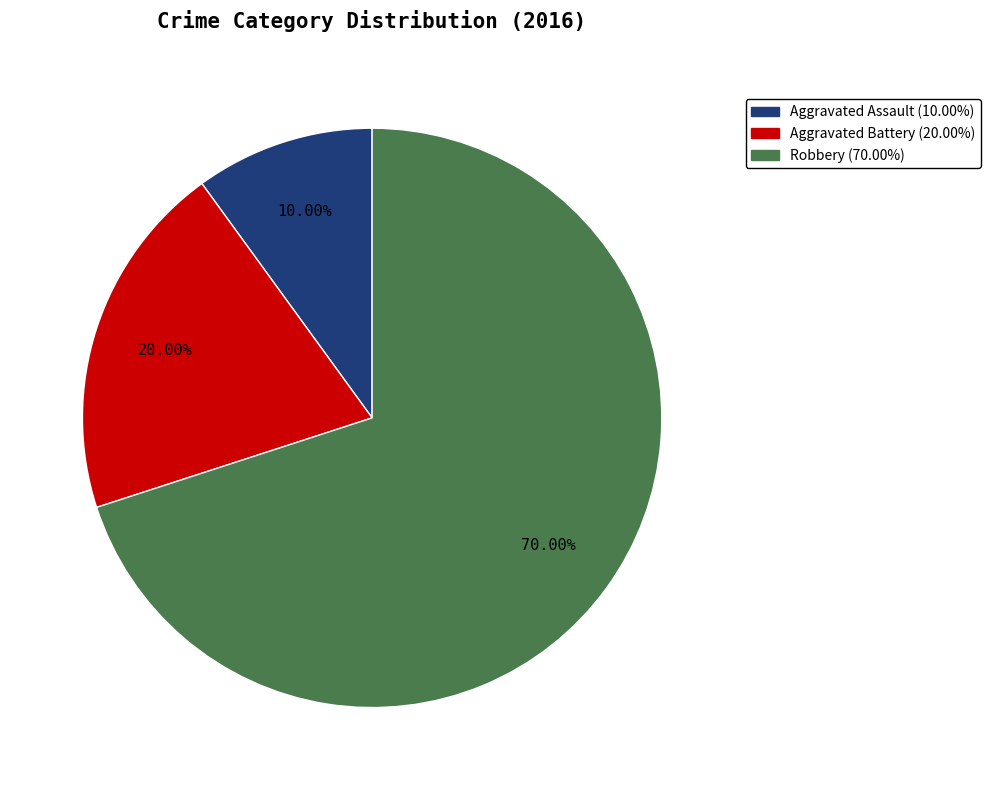

Rank the categories by value from lowest to highest.

Aggravated Assault, Aggravated Battery, Robbery